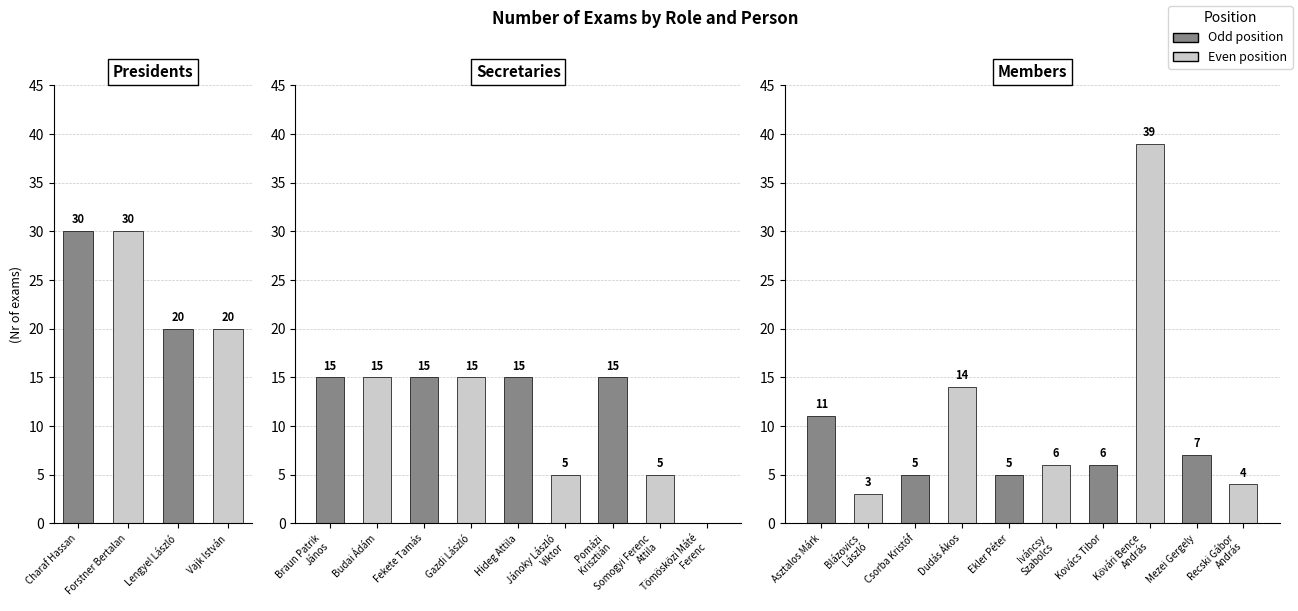

What position from the right is Charaf Hassan?

4